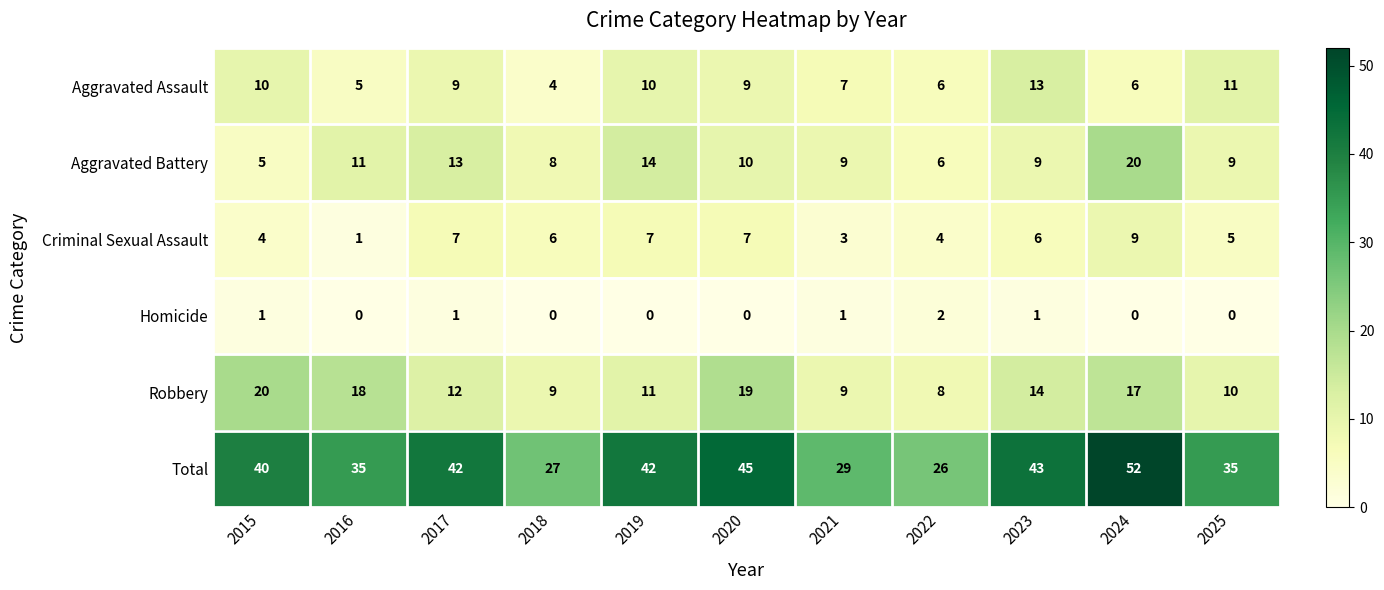

At 2025, list the series in order from largest to smallest.

Total, Aggravated Assault, Robbery, Aggravated Battery, Criminal Sexual Assault, Homicide